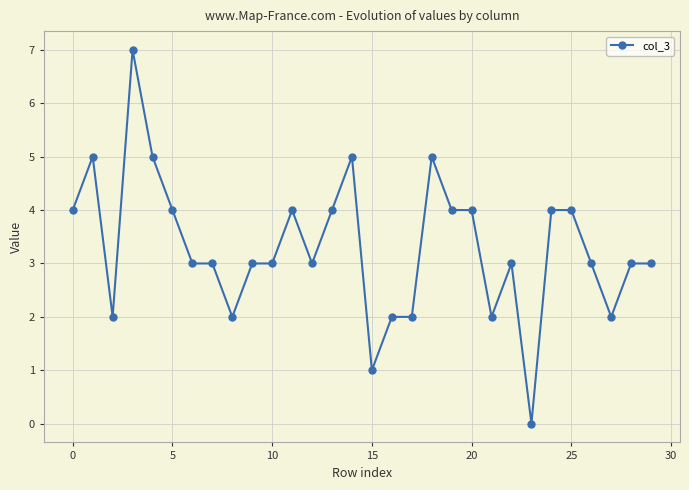

What is the sum of all values?

99